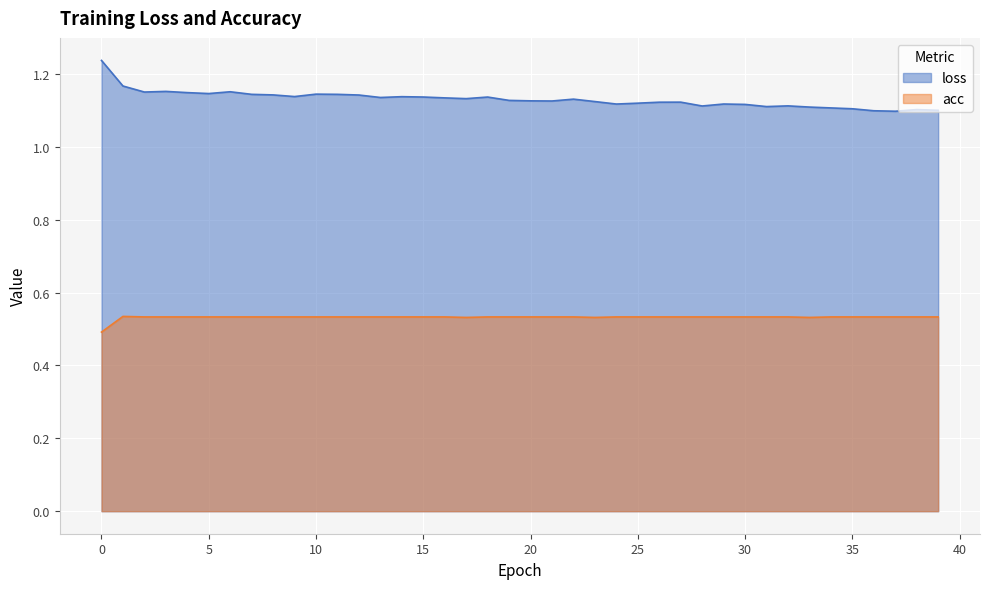

True or false: acc and loss cross at least once.

False